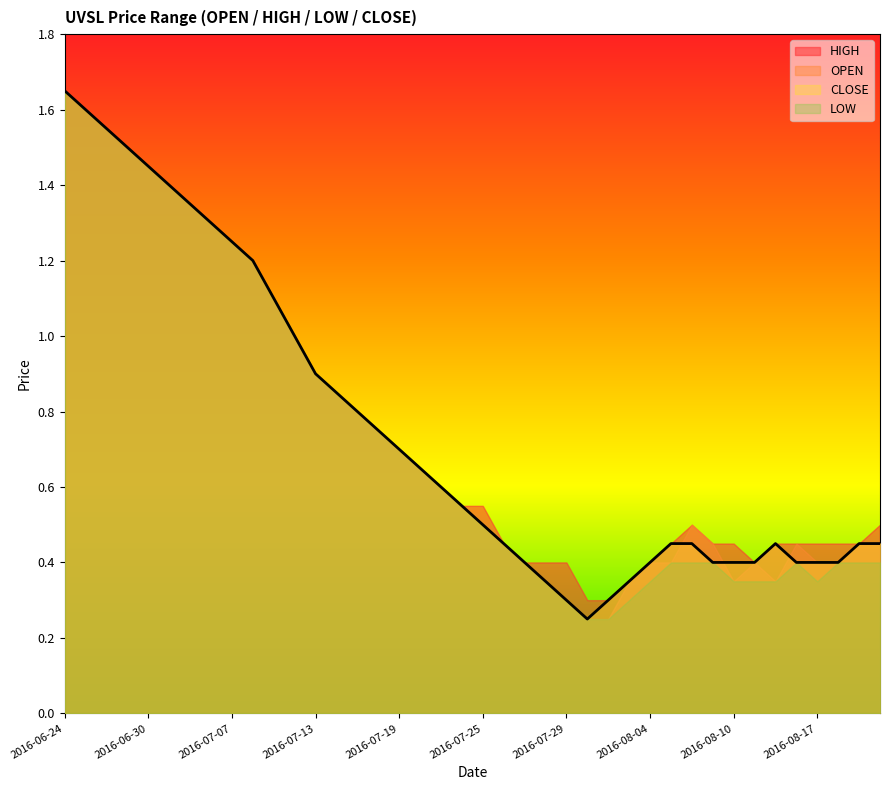

At which label does CLOSE reach its peak?

2016-06-24